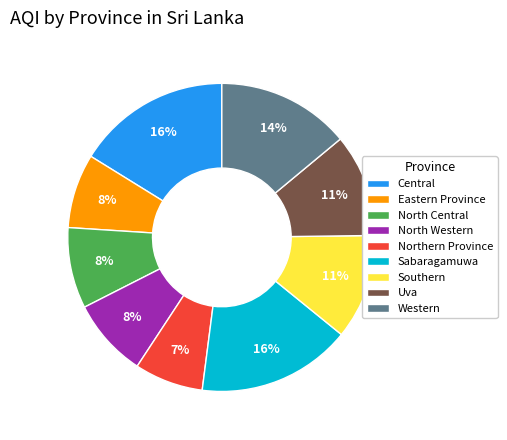

Count the number of slices in the pie.

9